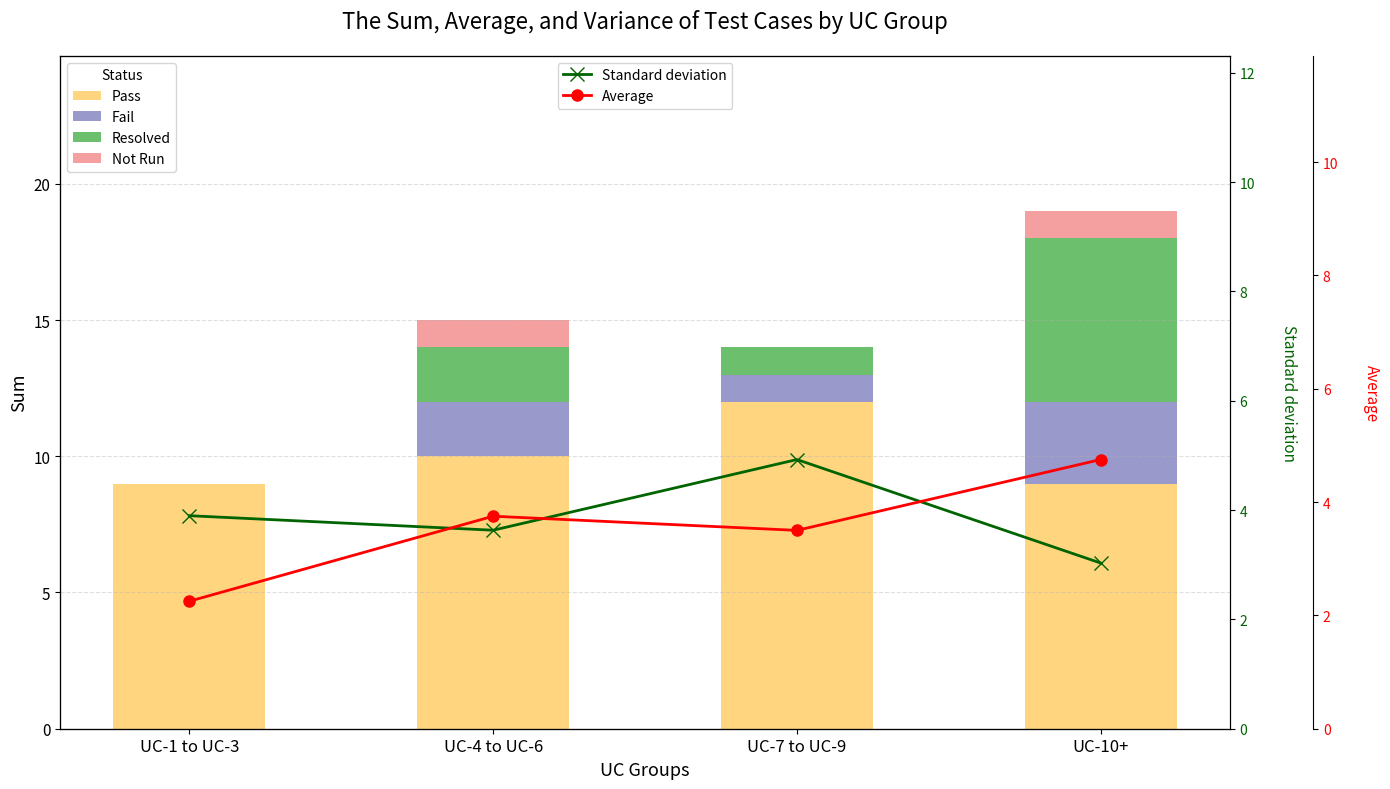

What is the label of the 3rd bar from the right?

UC-4 to UC-6